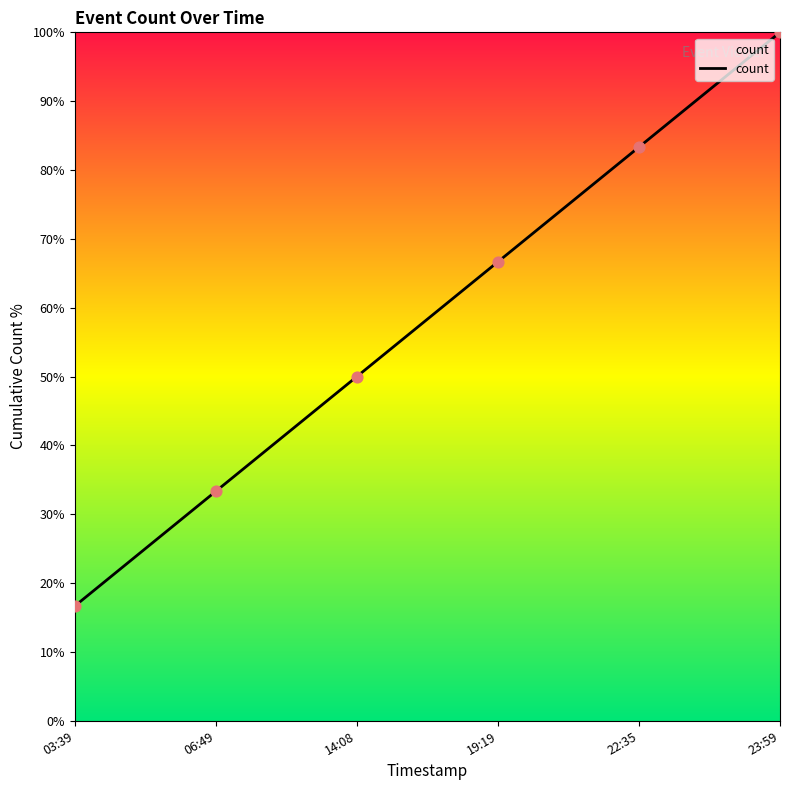

What is the ratio of the value at 06:49 to the value at 19:19?

0.5